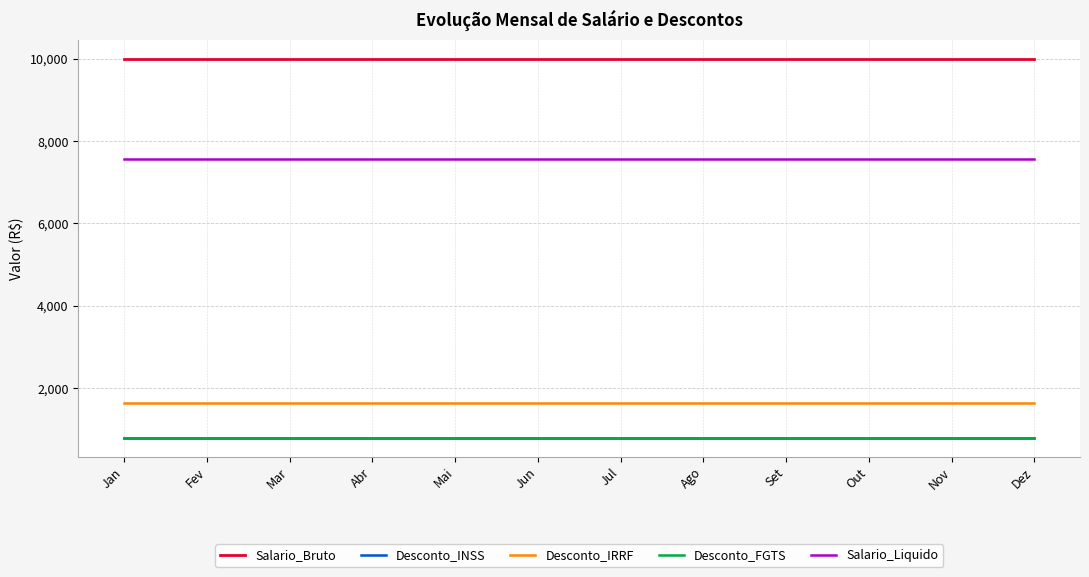

Which series has the largest total across all categories?

Salario_Bruto